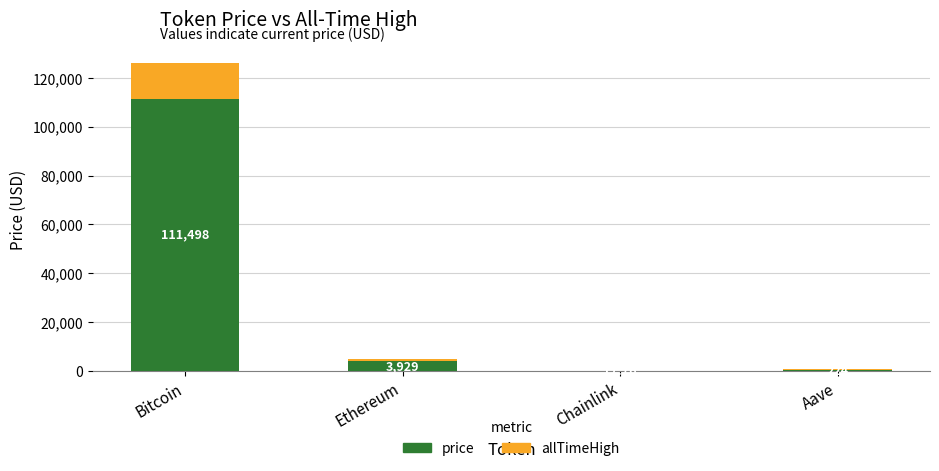

What is the total value across all series at Chainlink?

52.7